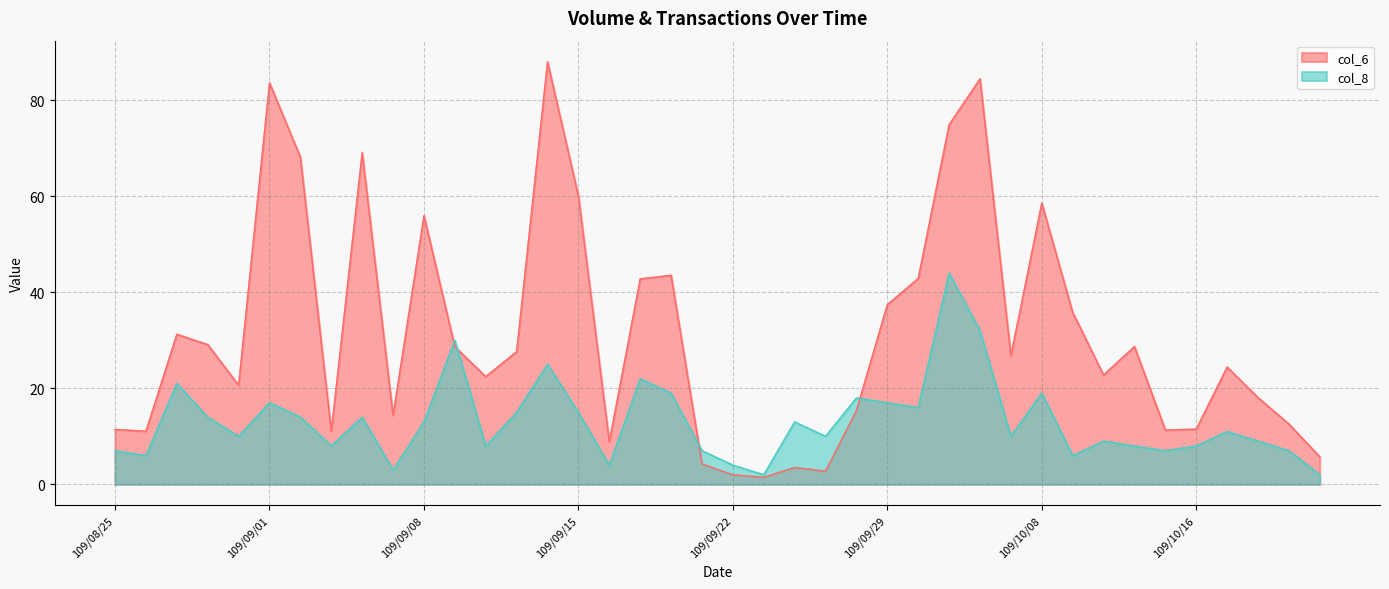

Is it true that col_6 equals 5.7 at 109/10/22?

True